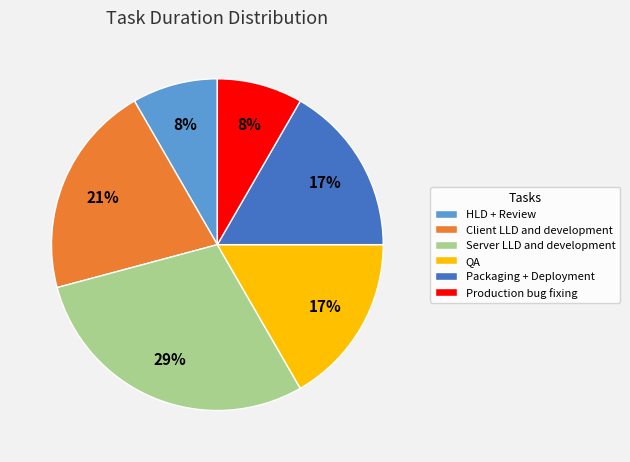

How many segments does this pie chart have?

6